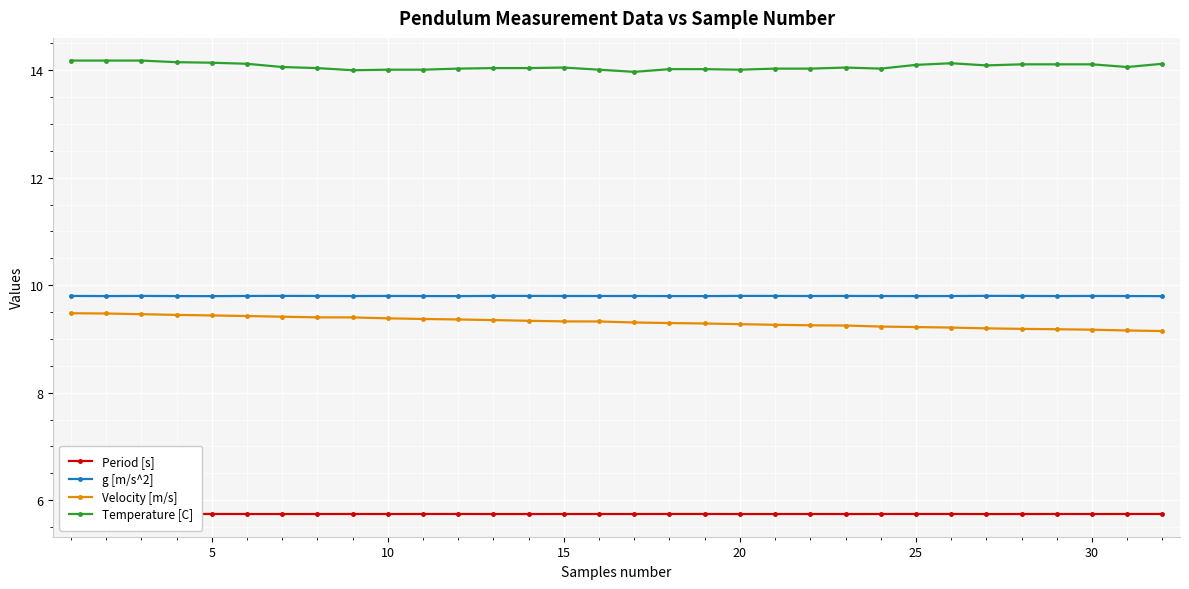

What is the value of the g [m/s^2] point at the 27th from the left?

9.8